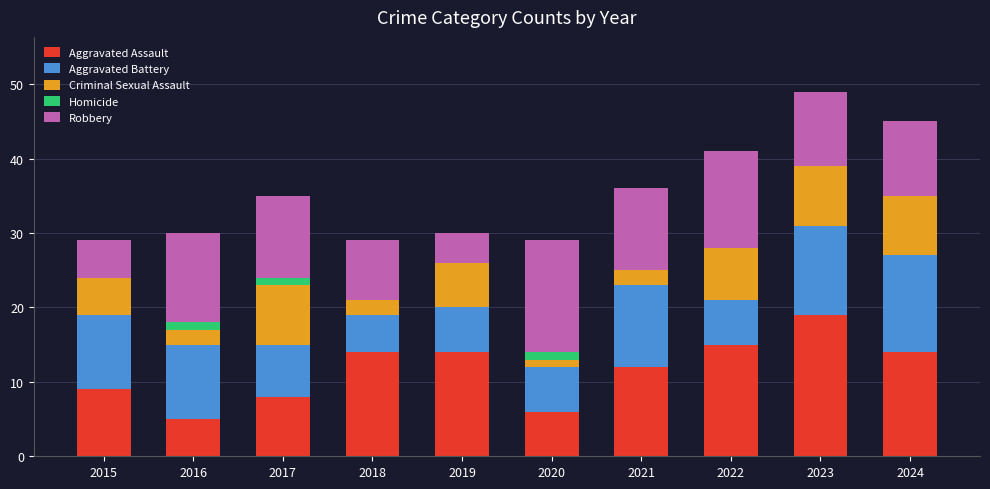

What are all the series names shown in the legend?

Aggravated Assault, Aggravated Battery, Criminal Sexual Assault, Homicide, Robbery